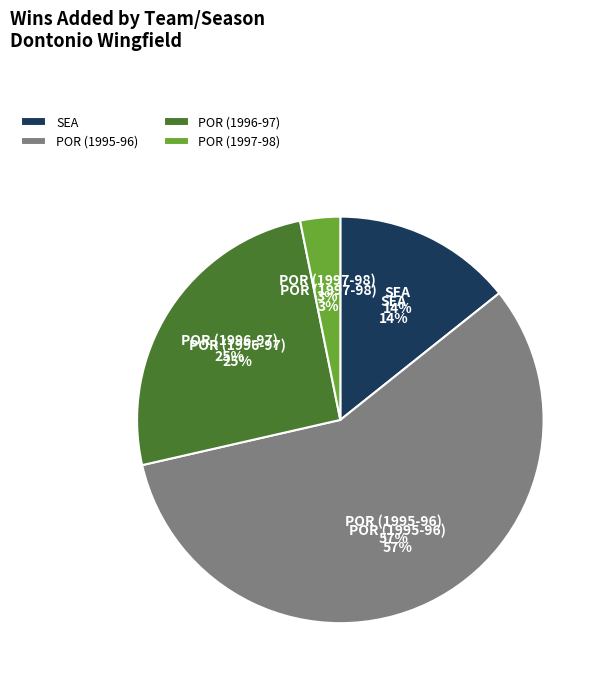

Which slice represents more than half of the pie?

POR (1995-96)